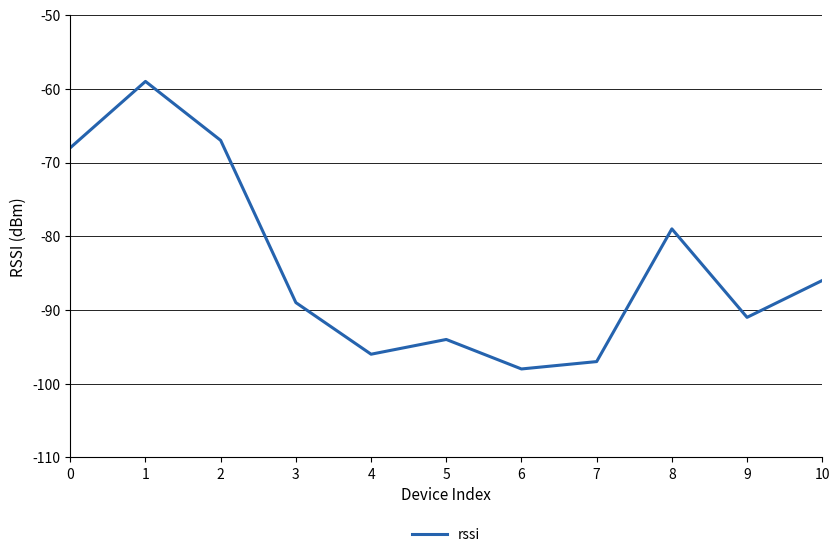

Rank the categories by value from highest to lowest.

1, 2, 0, 8, 10, 3, 9, 5, 4, 7, 6